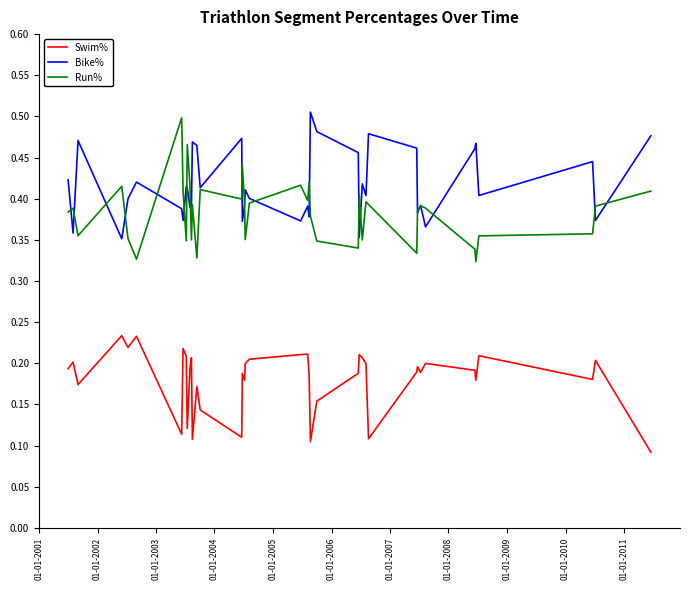

Which series has the largest total across all categories?

Bike%